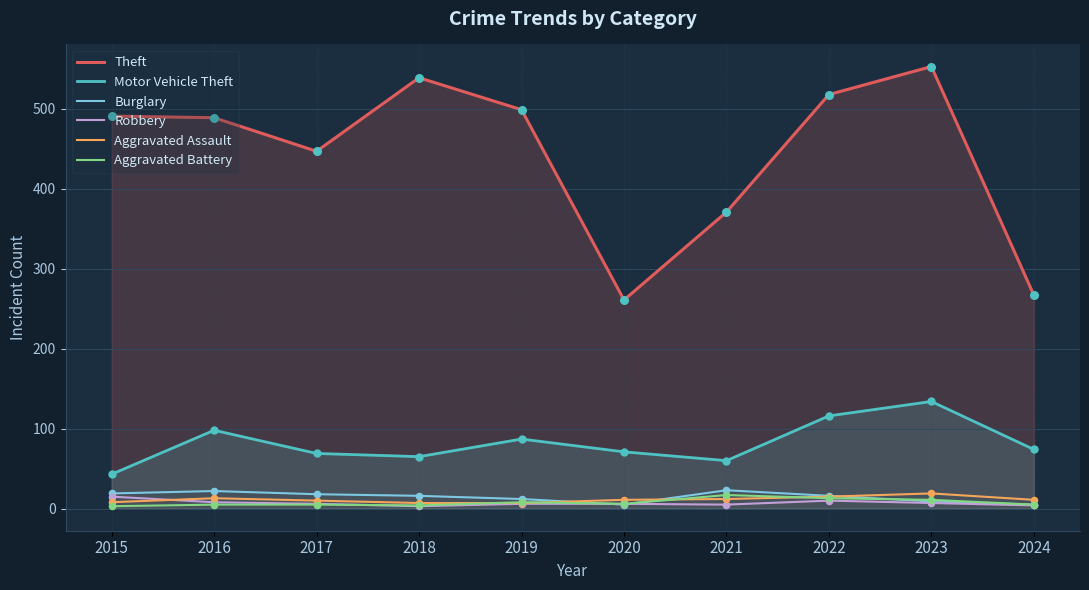

Which series contains the highest Y value?

Theft